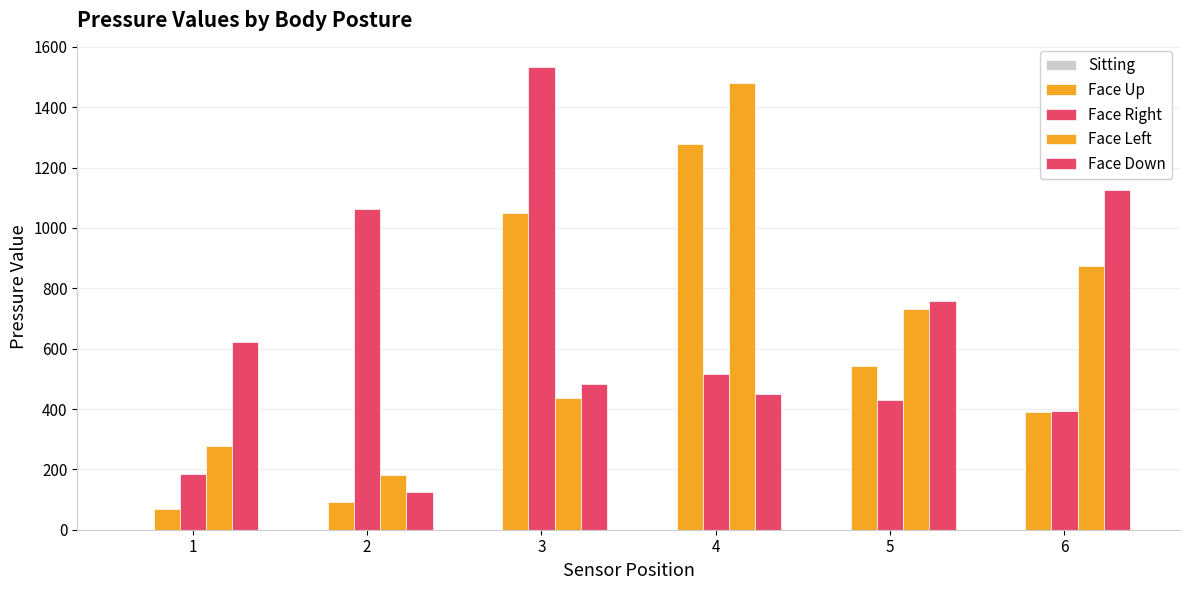

Are the bars grouped side by side (vs. stacked)?

Yes